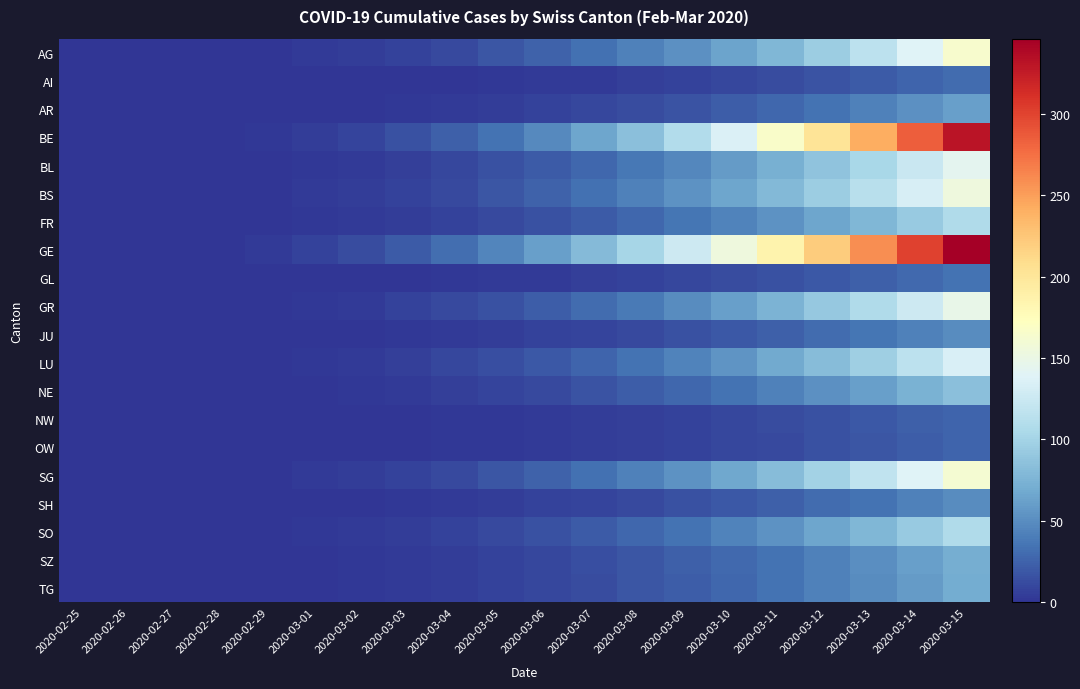

Which series has the widest spread of values?

GE